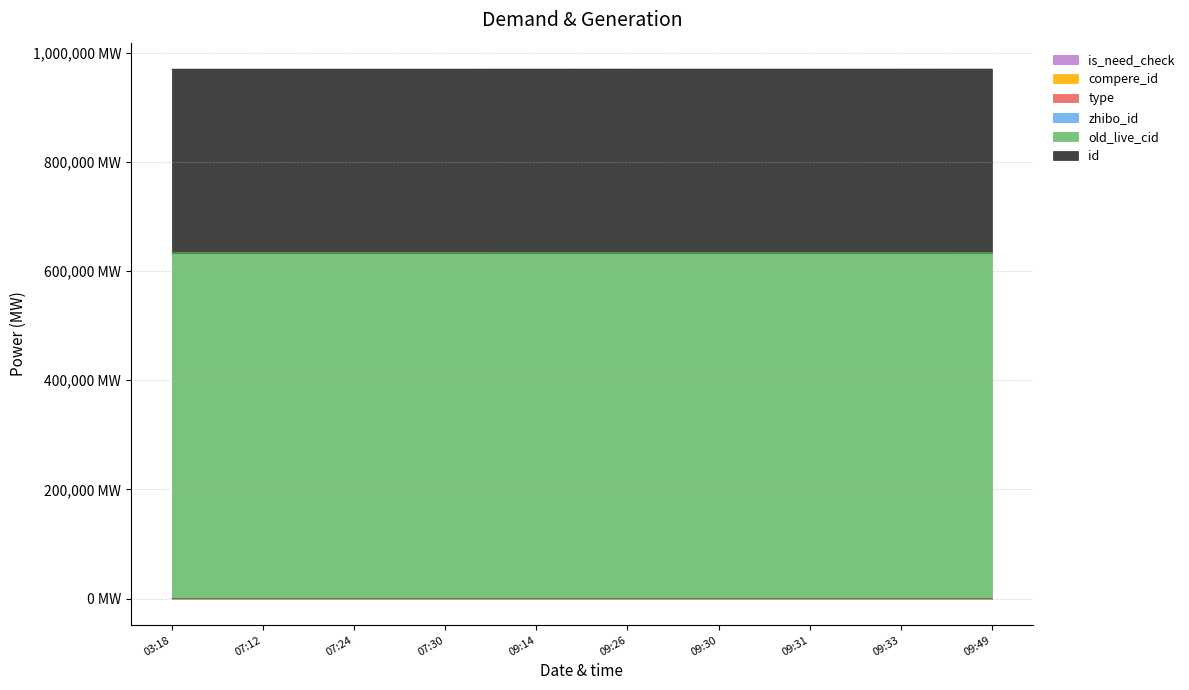

What is the sum of all type values?

1